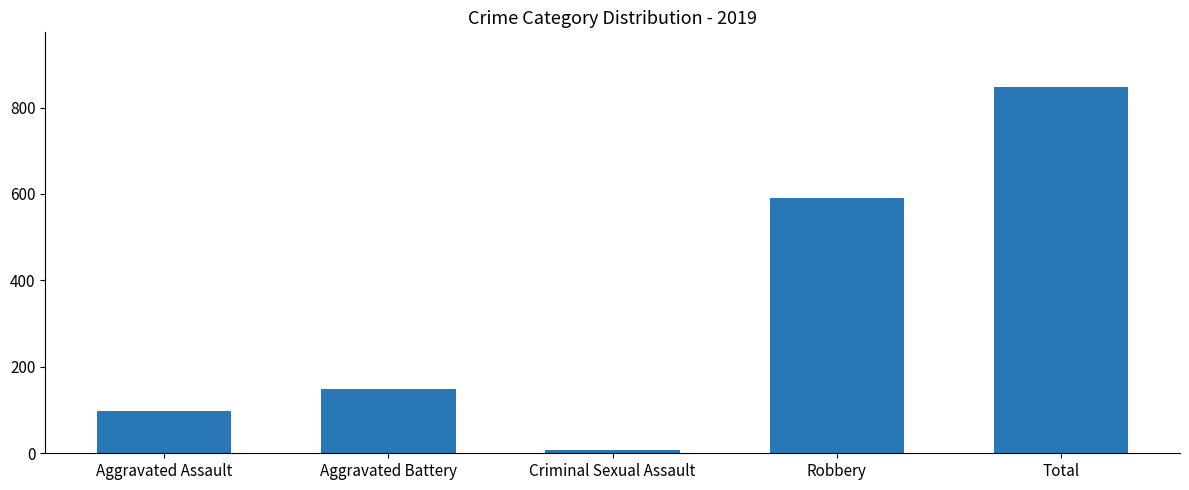

Where is the data nearest to the value 427?

Robbery